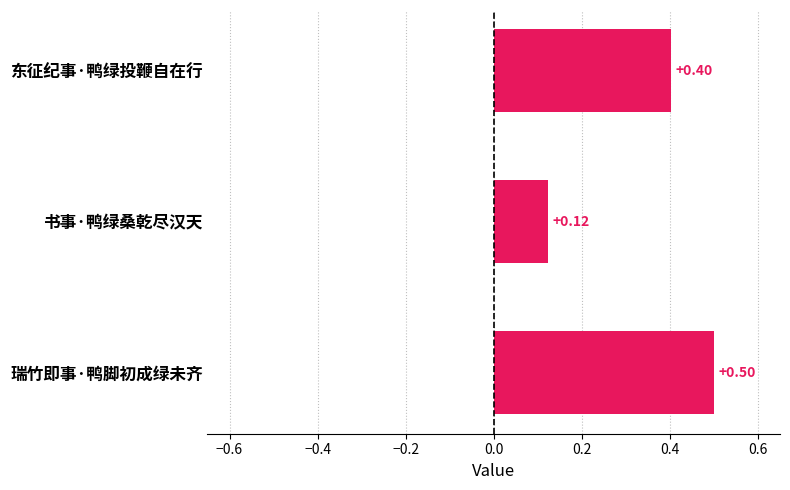

Where is the data nearest to the value 0?

书事·鸭绿桑乾尽汉天